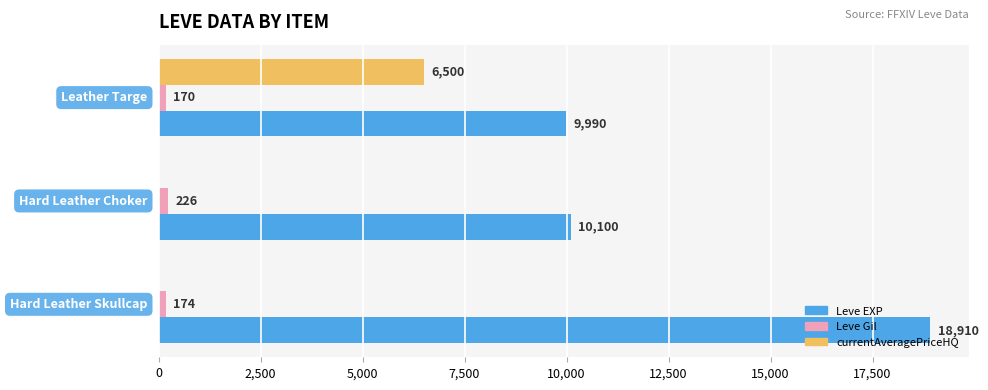

Which series has the largest total across all categories?

Leve EXP